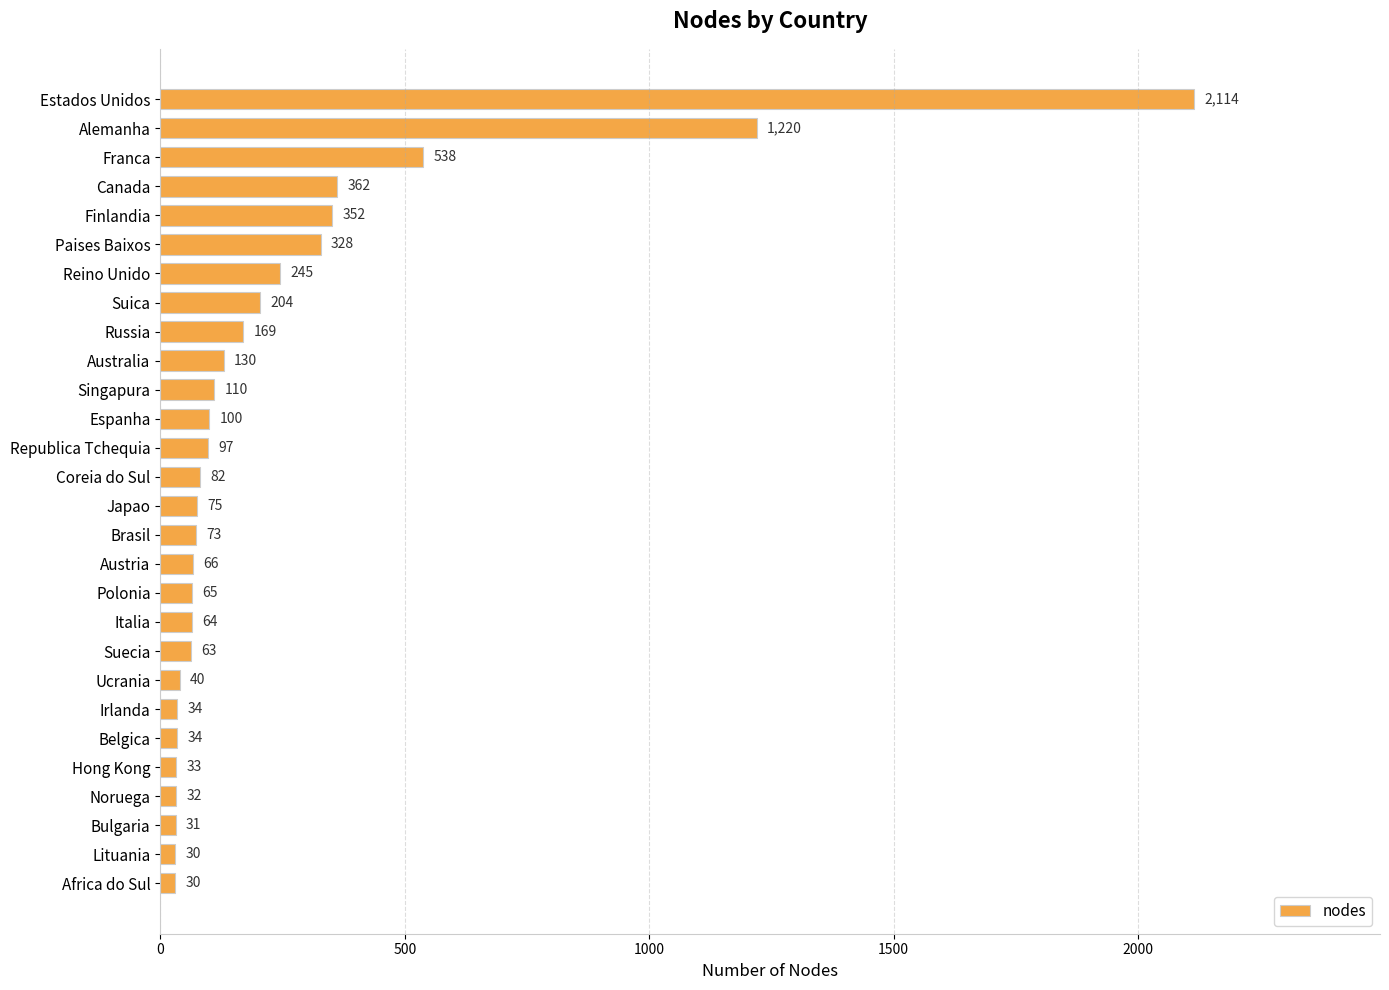

Where is the data nearest to the value 1072?

Alemanha